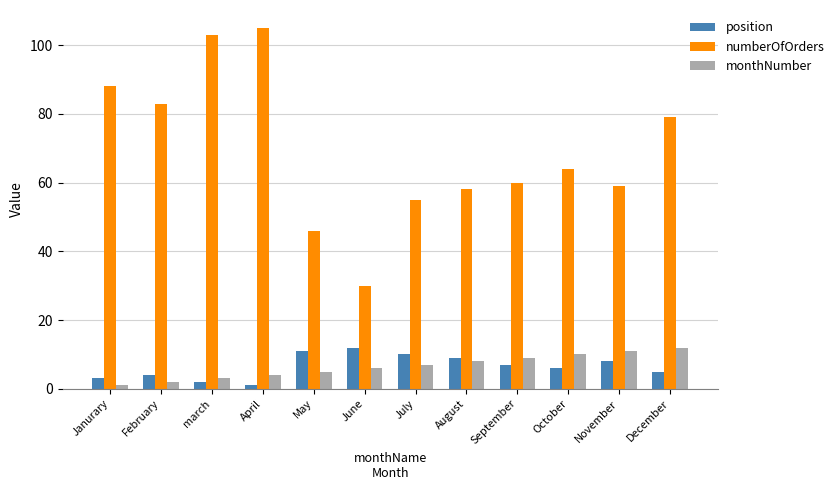

What is the highest value of the numberOfOrders series?

105